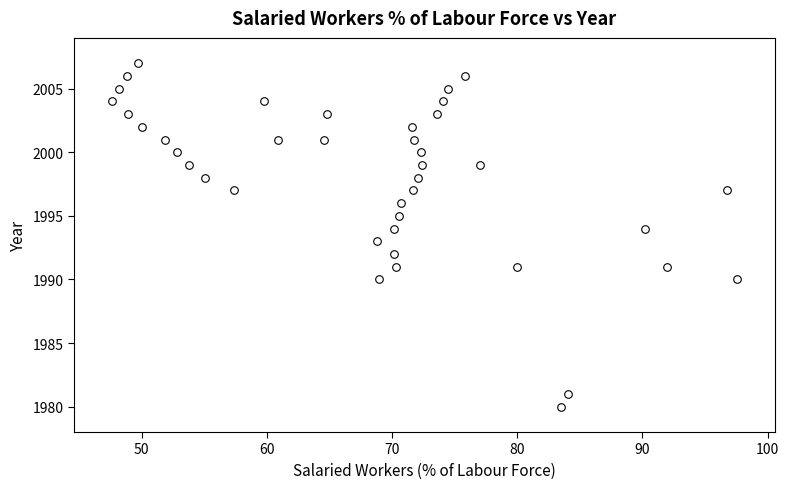

What is the range of Y values (max minus min)?

27